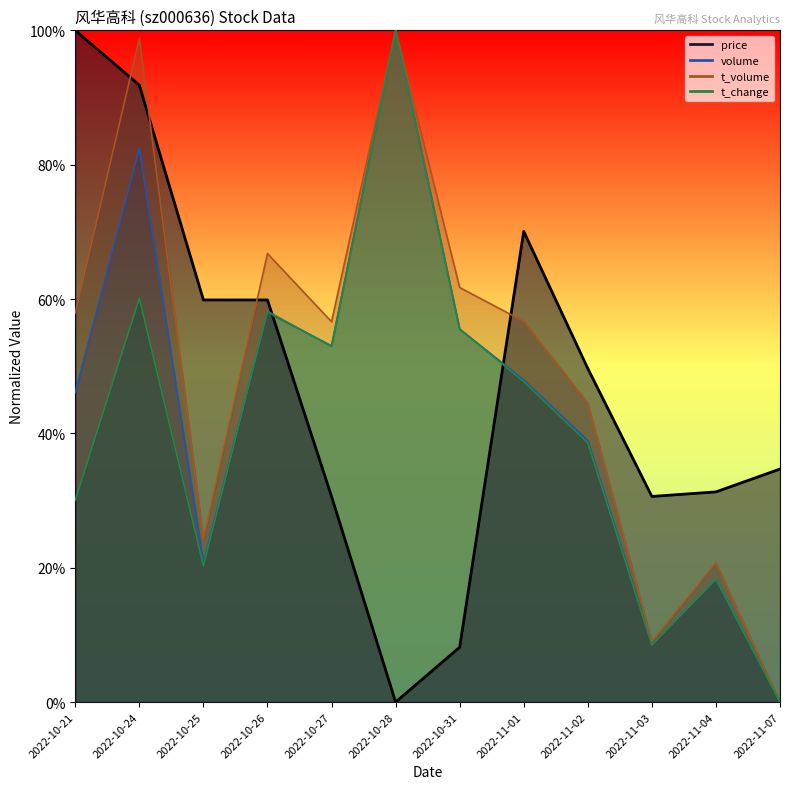

Reading left to right, what are all the values shown in this chart?

price: 2022-10-21=100.0	2022-10-24=91.8	2022-10-25=59.9	2022-10-26=59.9	2022-10-27=30.6	2022-10-28=0.0	2022-10-31=8.2	2022-11-01=70.1	2022-11-02=49.7	2022-11-03=30.6	2022-11-04=31.3	2022-11-07=34.7
volume: 2022-10-21=46.1	2022-10-24=82.5	2022-10-25=20.7	2022-10-26=58.0	2022-10-27=53.0	2022-10-28=100.0	2022-10-31=55.5	2022-11-01=48.0	2022-11-02=38.9	2022-11-03=8.5	2022-11-04=18.2	2022-11-07=0.0
t_volume: 2022-10-21=57.9	2022-10-24=98.8	2022-10-25=24.2	2022-10-26=66.8	2022-10-27=56.6	2022-10-28=100.0	2022-10-31=61.7	2022-11-01=56.7	2022-11-02=44.5	2022-11-03=9.0	2022-11-04=20.7	2022-11-07=0.0
t_change: 2022-10-21=30.1	2022-10-24=60.1	2022-10-25=20.3	2022-10-26=58.2	2022-10-27=52.9	2022-10-28=100.0	2022-10-31=55.6	2022-11-01=47.7	2022-11-02=38.6	2022-11-03=8.5	2022-11-04=18.3	2022-11-07=0.0